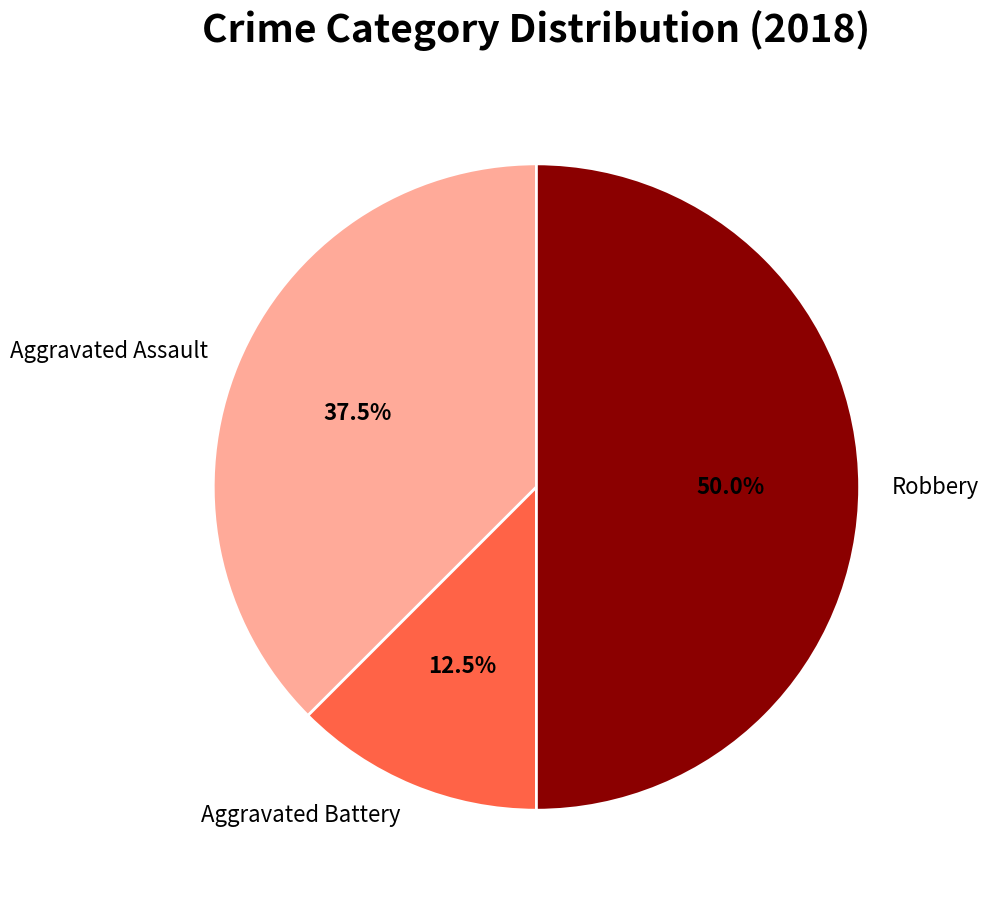

Approximately how many times larger is the value at Robbery compared to Aggravated Assault?

1.3